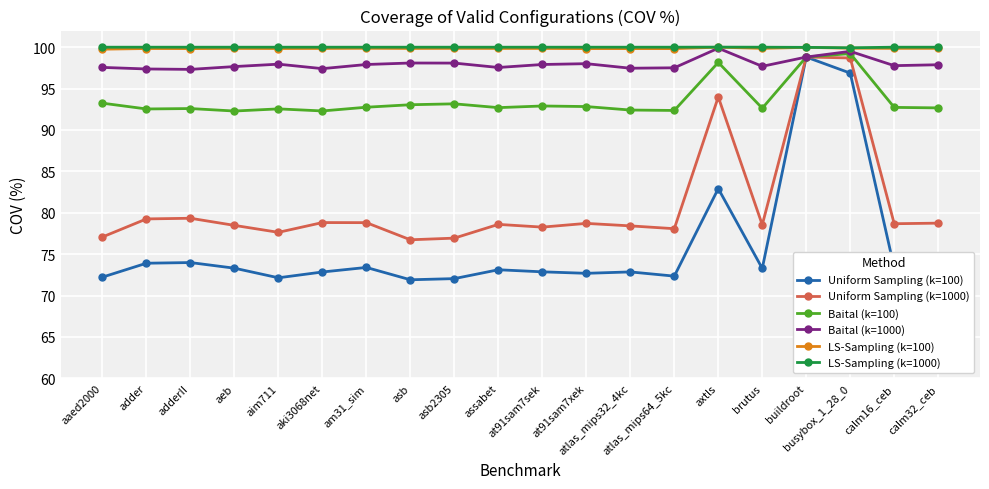

What is the lowest value of the LS-Sampling (k=100) series?

99.8